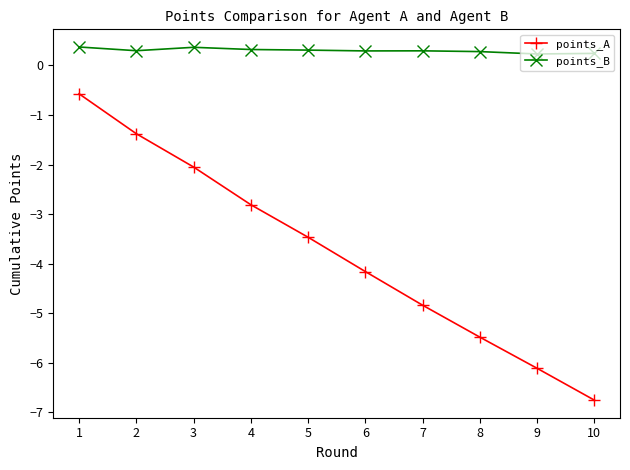

What is the maximum value for points_A?

-0.6